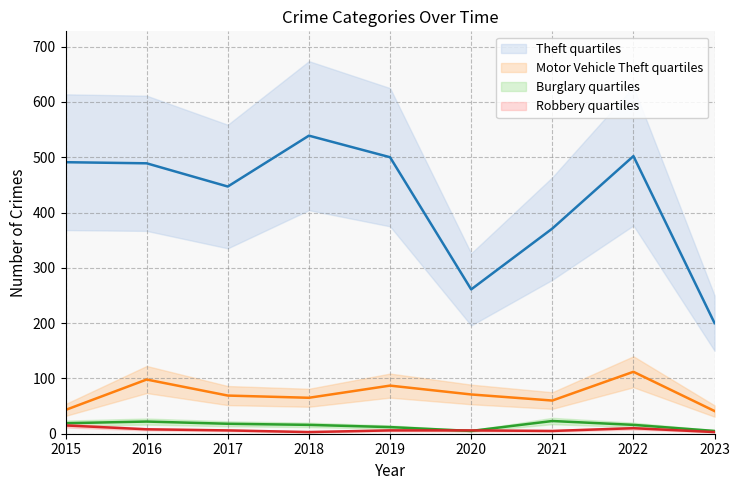

Where is the first local minimum for Robbery?

2018